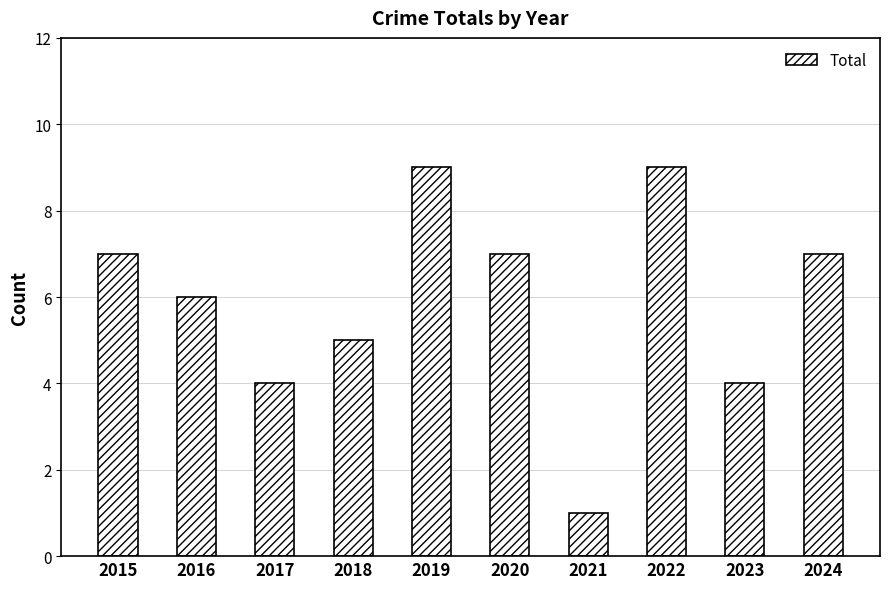

Count the number of categories in the chart.

10